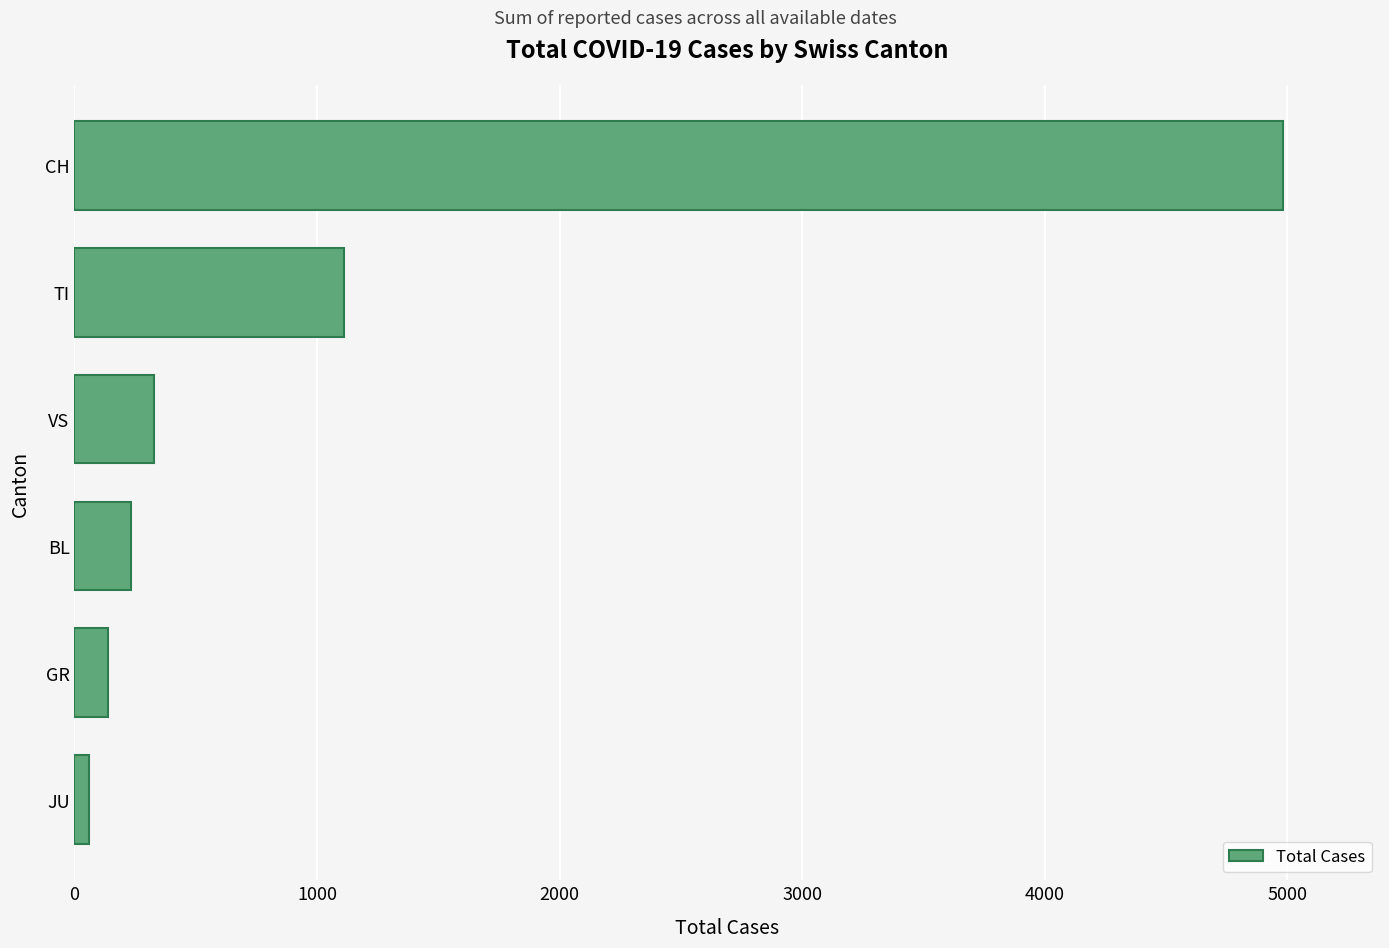

Reading bottom to top, what are all the values shown in this chart?

59	139	233	328	1111	4983